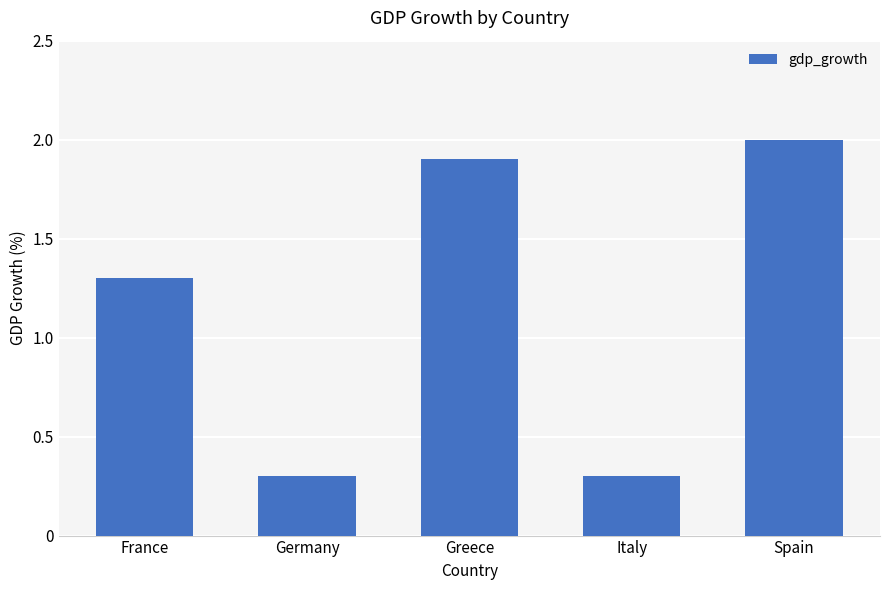

True or false: the data shows 0.3 at Germany.

True